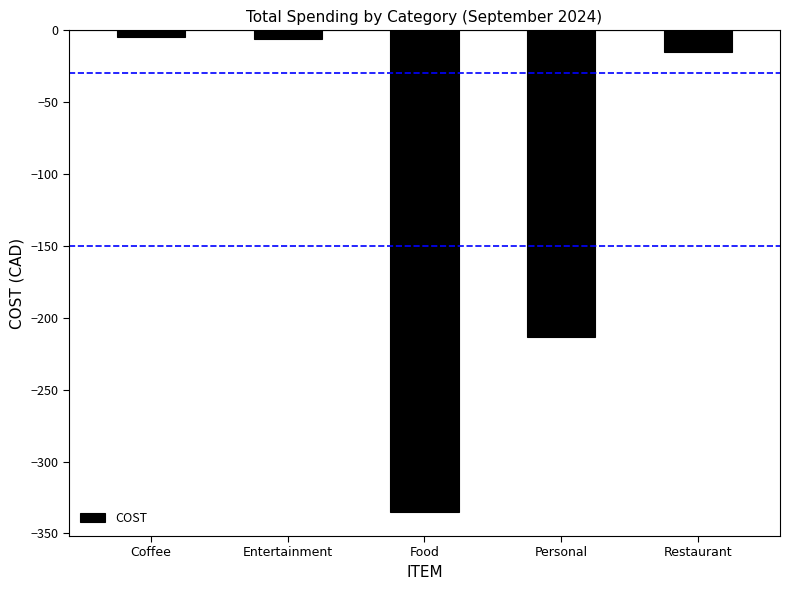

What is the smallest value displayed?

-335.0